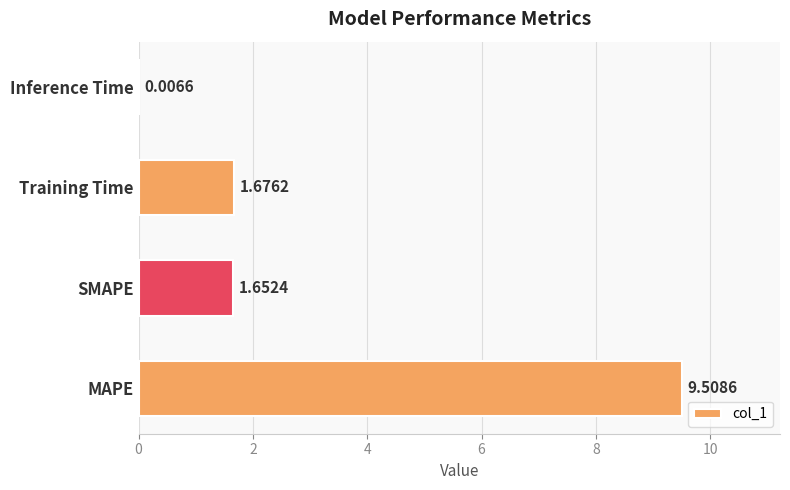

Approximately how many times larger is the value at Training Time compared to SMAPE?

1.0